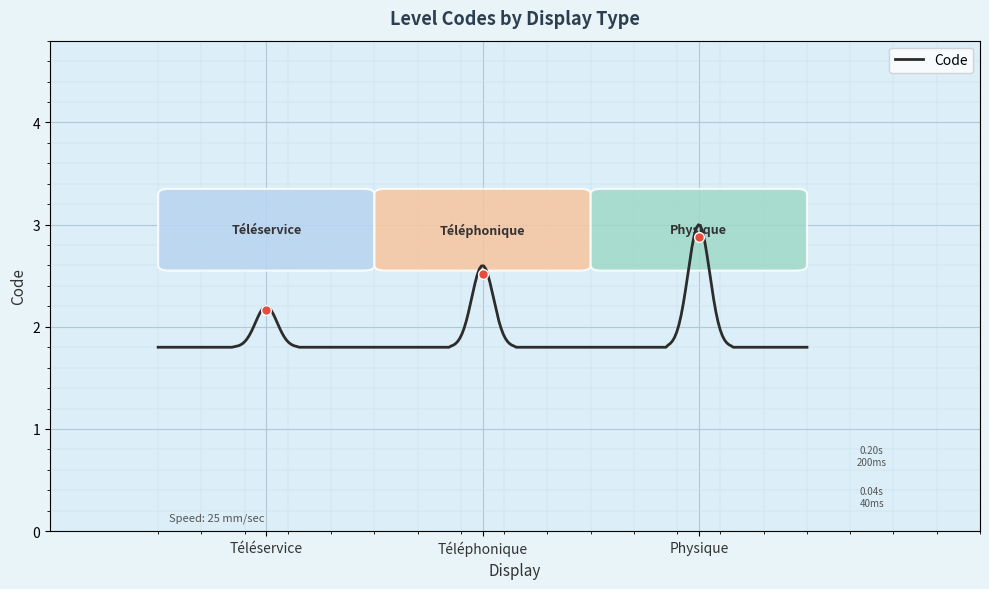

What is the difference between the maximum and minimum values?

1.2